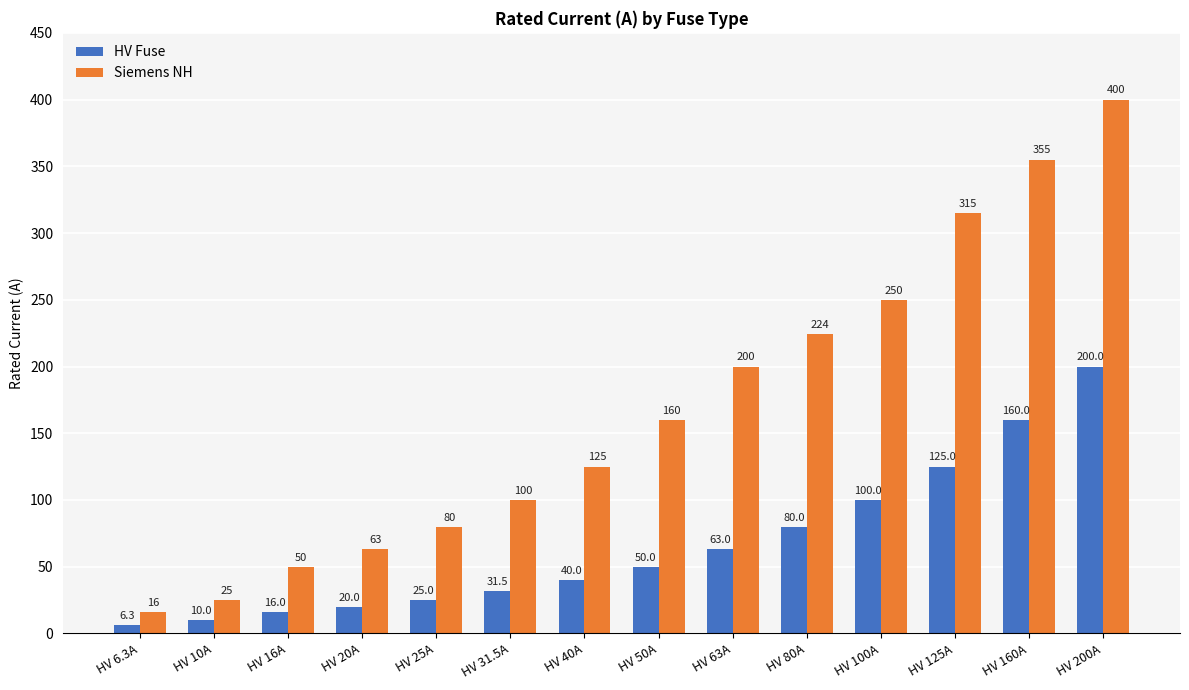

The Siemens NH series shows 570.9 at HV 160A. True or false?

False